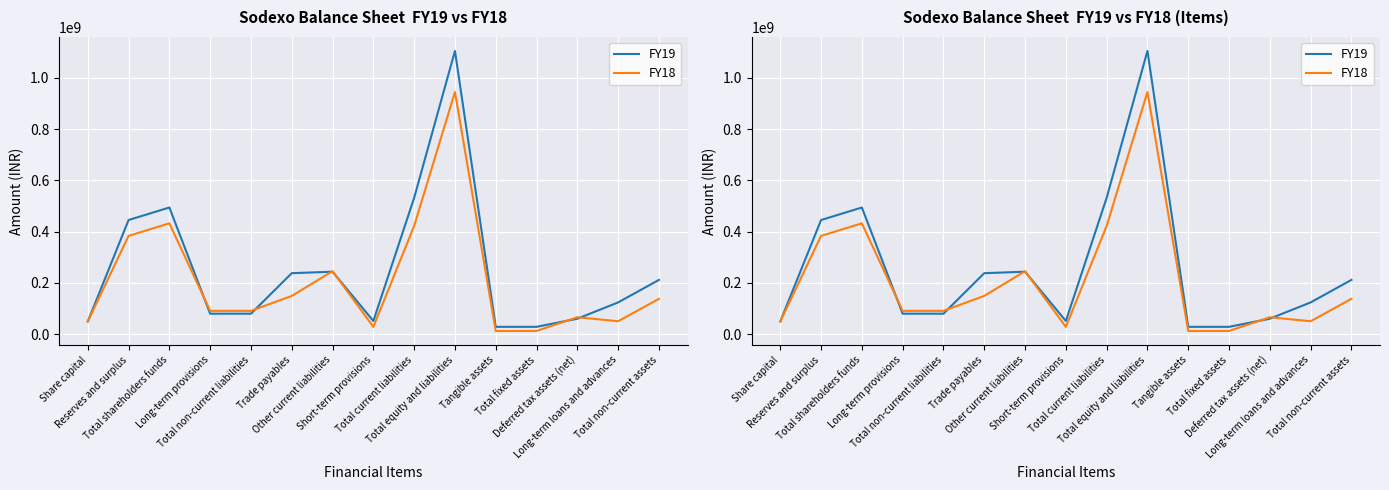

What is the value of the FY18 point at the 11th from the left?

11814817